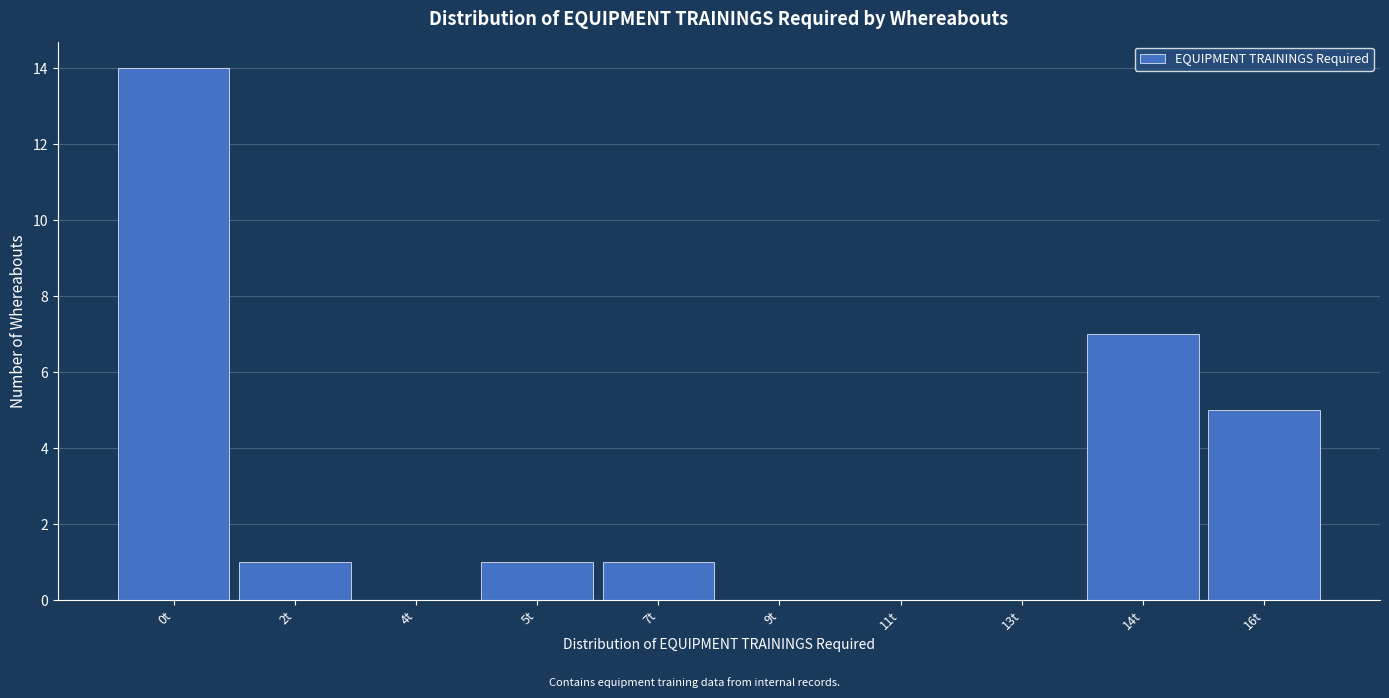

Reading left to right, what are all the values shown in this chart?

0t=14	2t=1	4t=0	5t=1	7t=1	9t=0	11t=0	13t=0	14t=7	16t=5